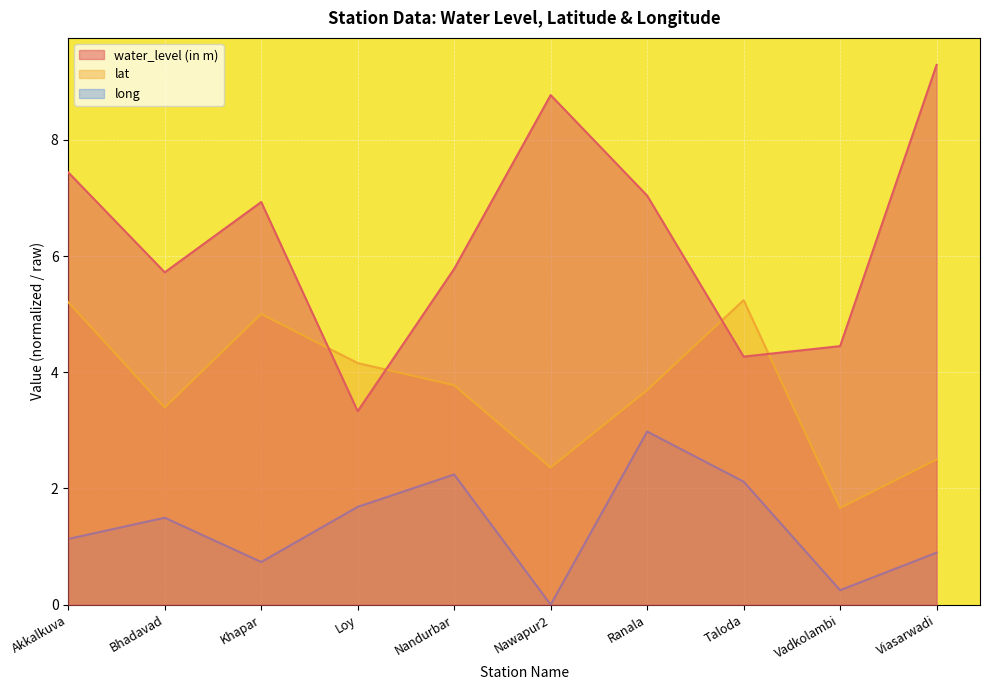

What is the value of the long point at the 7th from the left?

3.0